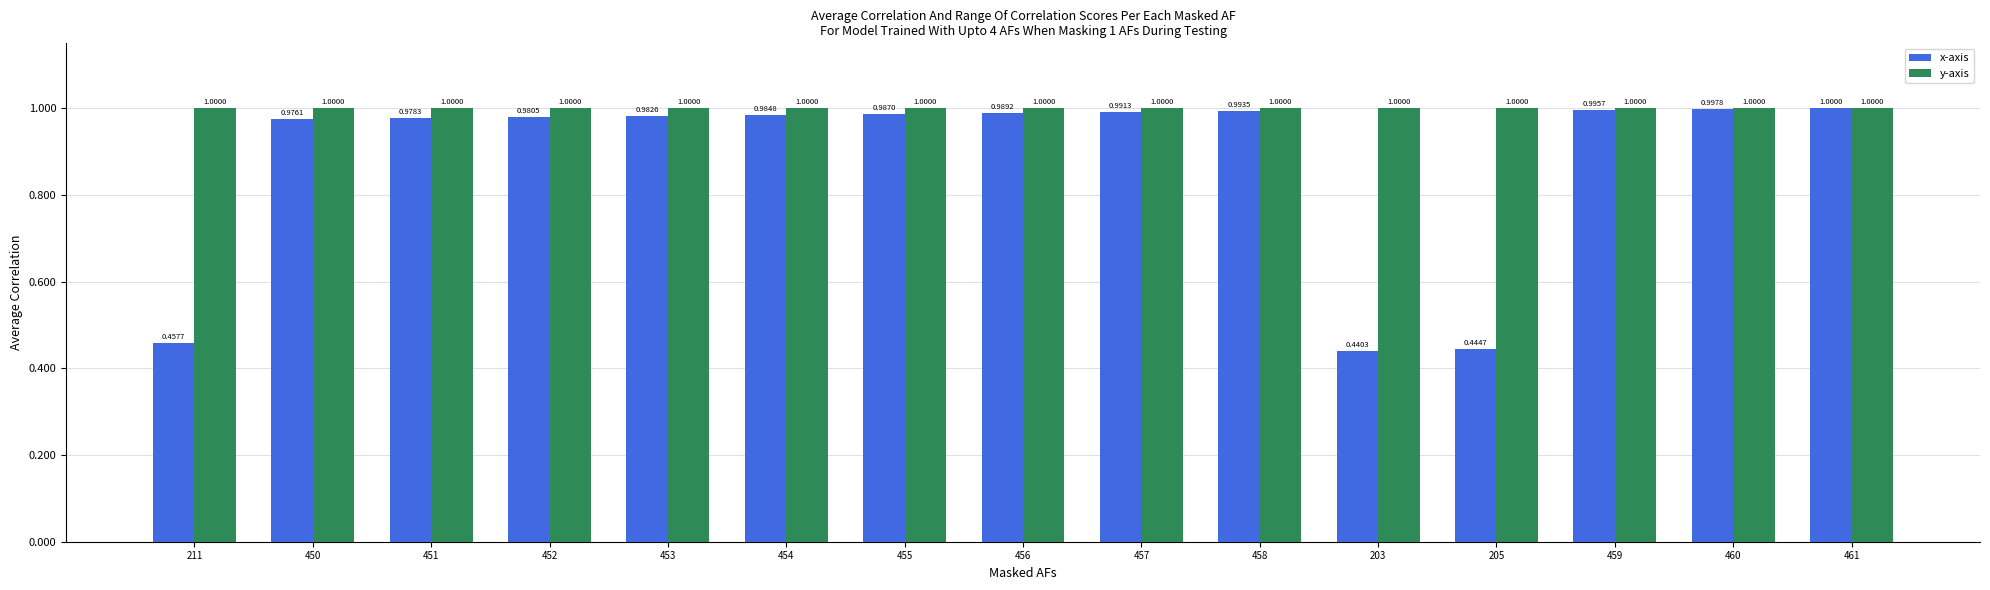

Count the number of data series in this chart.

2